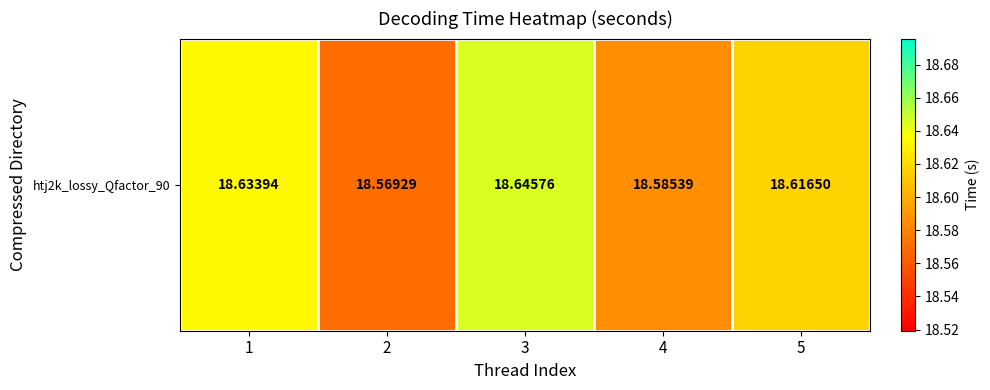

Where is the data nearest to the value 18?

2